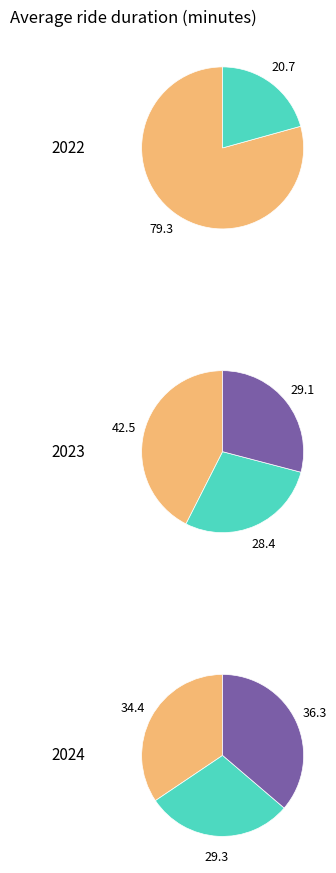

Is there a majority slice in this chart?

No